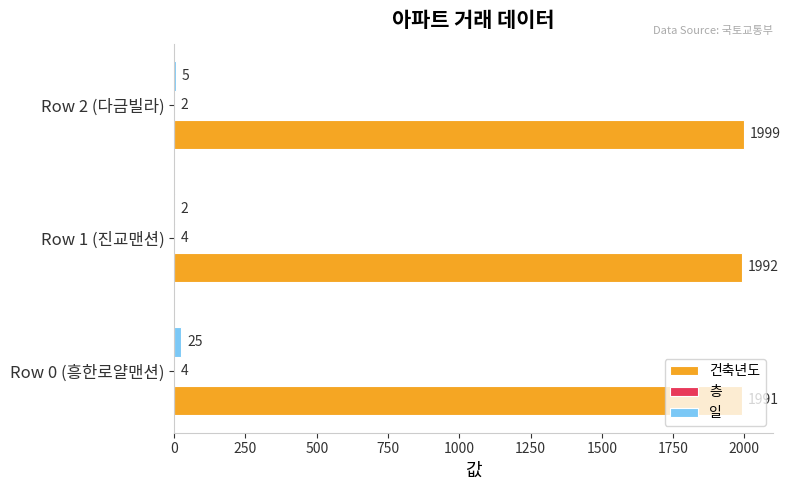

Count the number of data series in this chart.

3